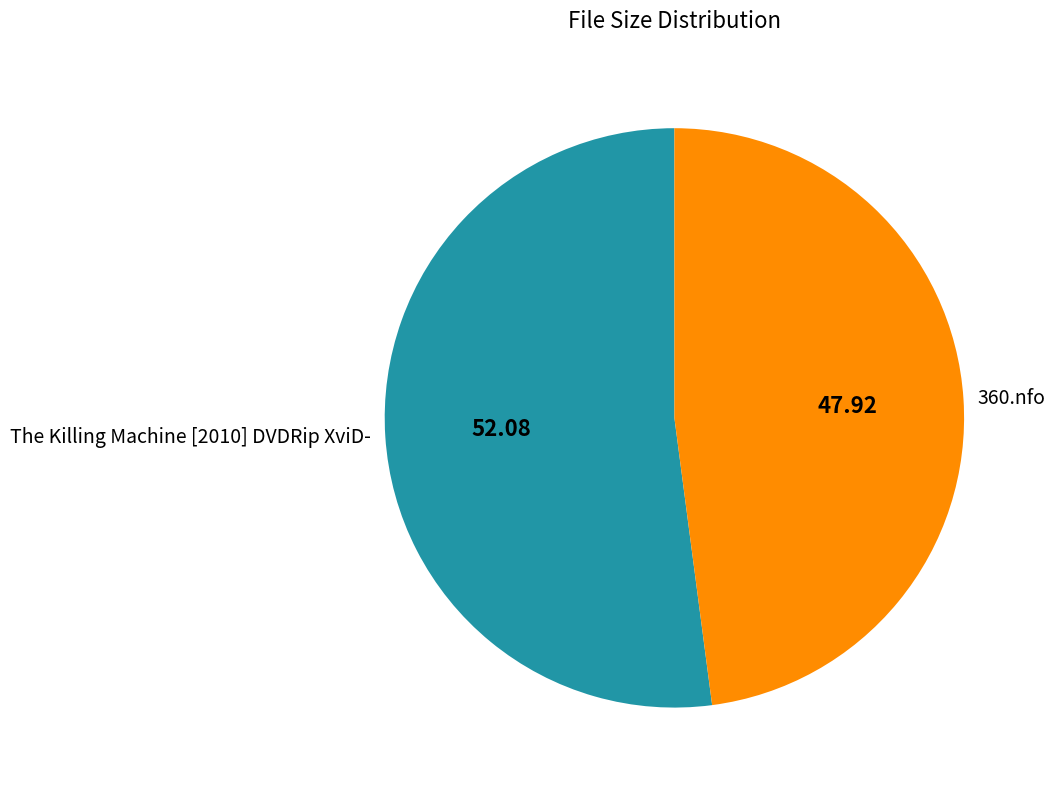

How many slices are in this pie chart?

2